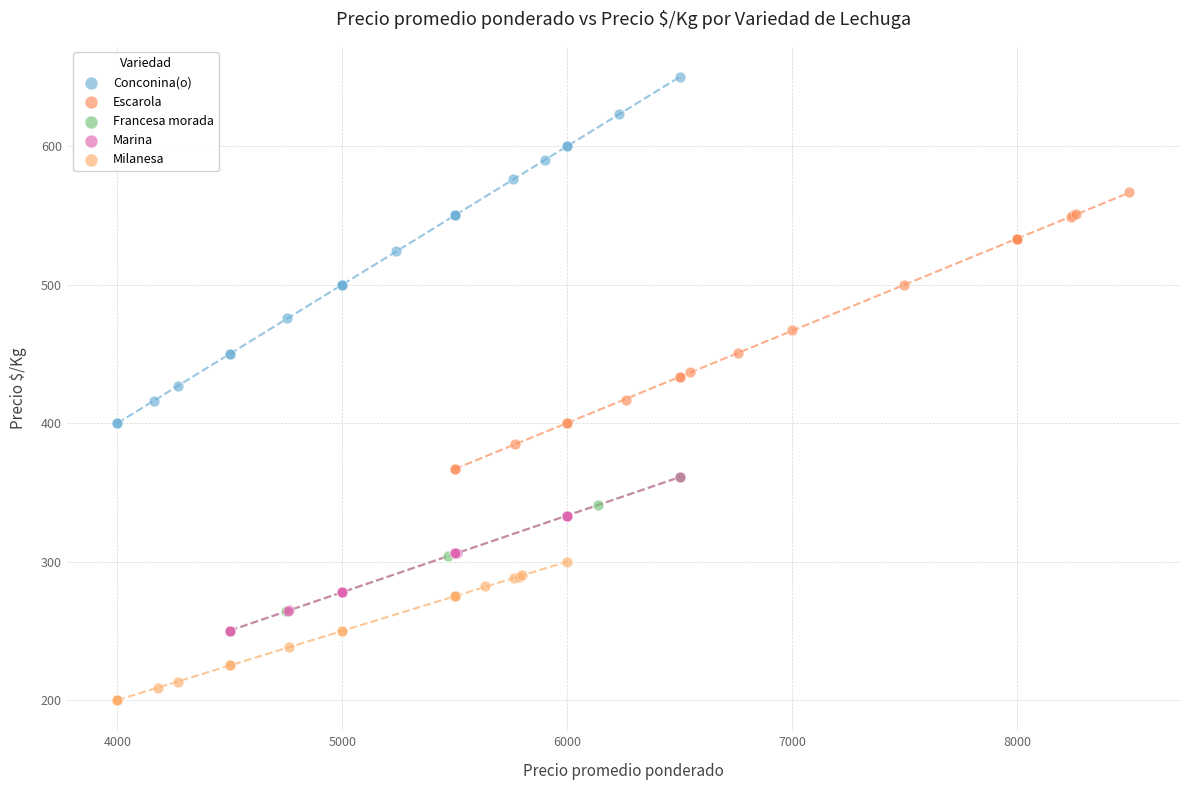

Which series contains the highest Y value?

Conconina(o)